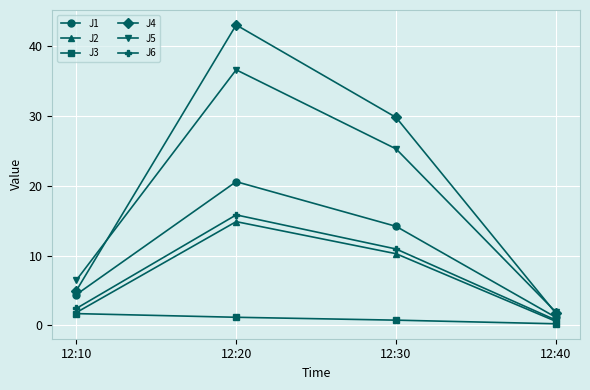

Rank the series by their maximum value, from lowest to highest.

J3, J2, J6, J1, J5, J4